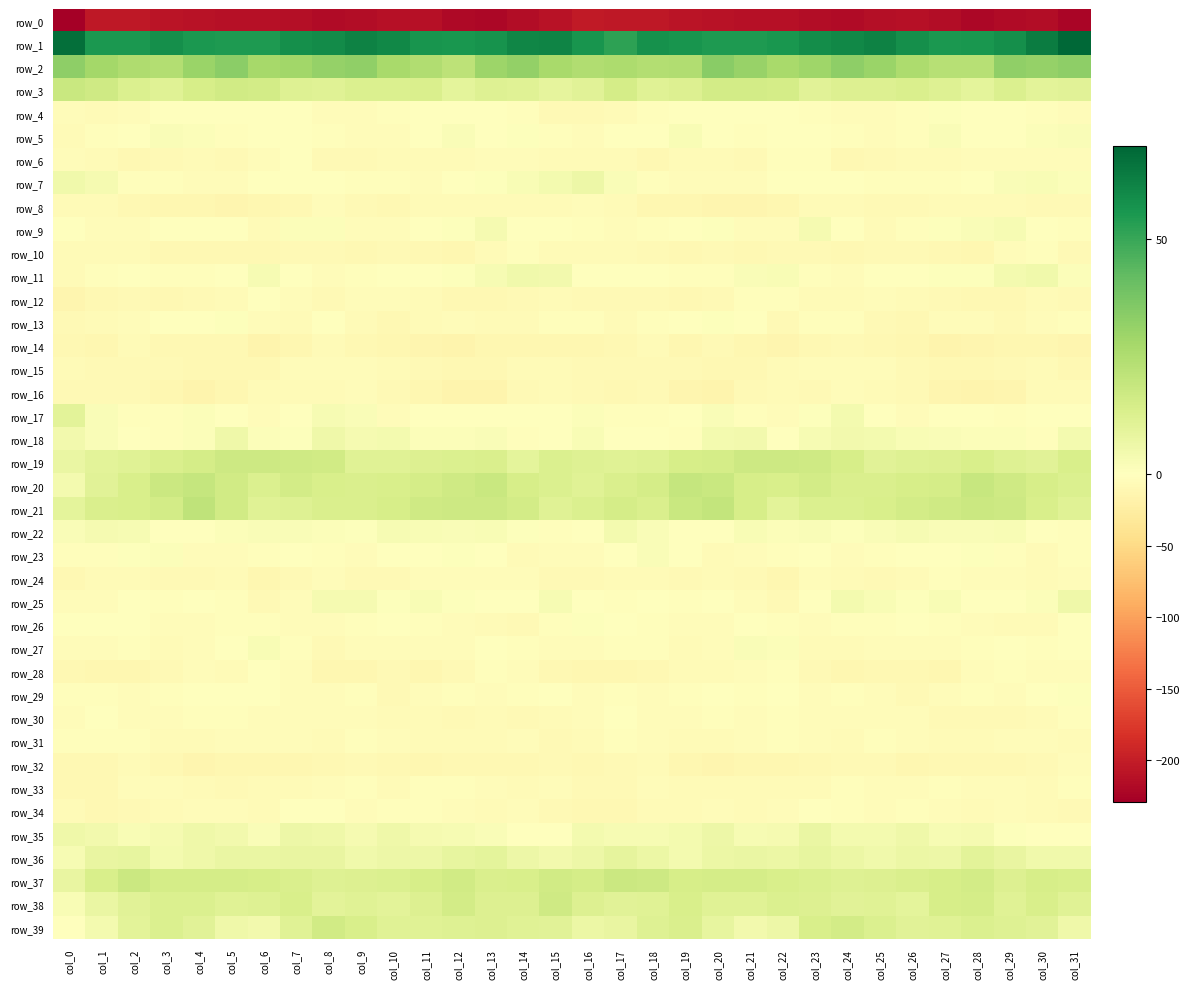

Reading left to right, extract all data points from this chart.

row_0: -229.0	-204.1	-204.3	-208.1	-209.7	-211.2	-212.5	-213.4	-217.5	-216.4	-211.8	-212.7	-218.8	-220.3	-216.3	-209.7	-202.9	-204.3	-205.4	-209.1	-210.5	-211.7	-212.6	-215.1	-217.8	-214.5	-211.2	-214.9	-220.7	-218.2	-215.1	-223.2
row_1: 67.1	55.2	55.0	58.0	55.0	54.8	54.9	58.0	59.3	61.6	59.9	56.1	55.7	56.7	60.7	61.1	56.2	51.9	57.2	56.6	54.9	54.7	55.6	58.6	60.2	61.9	58.1	55.4	56.0	57.7	63.3	69.7
row_2: 33.0	28.1	25.1	24.0	30.3	33.3	27.3	28.5	31.2	32.3	26.9	24.8	21.3	29.6	32.0	27.0	24.5	25.7	24.3	24.8	34.2	30.5	27.1	29.2	32.7	30.1	25.9	23.1	23.1	32.3	31.4	33.2
row_3: 18.5	16.8	12.9	11.1	14.6	15.9	15.4	11.8	11.4	12.6	12.9	13.3	9.6	11.7	11.2	8.8	10.8	15.1	11.2	12.4	15.7	15.5	14.8	10.7	12.3	12.4	13.2	12.0	9.5	12.8	10.1	10.6
row_4: -4.8	-5.5	-5.1	-1.2	-0.9	-0.1	0.5	-1.3	-4.9	-4.7	-3.2	0.4	0.5	0.2	-2.6	-7.3	-7.9	-6.2	-3.5	-0.5	-1.4	0.4	0.1	-2.9	-5.1	-4.2	-1.9	0.9	0.5	-0.9	-3.3	-5.1
row_5: -5.8	-3.2	-0.2	1.6	1.5	-1.9	-1.4	-1.0	-2.4	-4.5	-4.0	-0.0	1.9	-0.4	0.8	-2.0	-4.5	-1.4	0.3	2.3	0.1	-2.3	-0.5	-1.7	-3.0	-4.8	-2.8	1.7	0.5	-0.2	1.2	1.7
row_6: -3.9	-5.4	-9.6	-8.2	-5.5	-7.2	-4.6	-1.7	-7.5	-8.9	-6.7	-6.7	-5.7	-4.0	-4.4	-5.5	-5.9	-6.7	-9.7	-6.8	-5.6	-7.3	-2.4	-3.4	-9.0	-7.9	-6.6	-6.4	-5.2	-4.1	-4.0	-4.3
row_7: 5.0	3.6	-2.1	-3.3	-4.6	-5.0	-1.2	-1.0	-0.7	-2.4	-3.0	-3.6	-0.3	1.1	2.4	4.3	6.3	1.8	-3.0	-3.6	-5.2	-3.7	-0.8	-1.0	-0.9	-2.7	-3.4	-2.4	-0.1	1.8	2.7	1.4
row_8: -6.7	-5.7	-10.2	-11.1	-12.1	-13.2	-11.7	-9.1	-4.7	-7.9	-9.1	-6.6	-5.4	-6.0	-6.9	-5.5	-4.3	-6.7	-11.6	-10.8	-12.9	-12.9	-11.3	-6.6	-5.7	-8.7	-8.3	-5.8	-6.1	-5.9	-7.8	-8.1
row_9: -1.6	-4.3	-4.7	-0.4	0.4	-1.5	-6.0	1.4	1.4	-4.6	-3.9	0.3	0.9	3.3	0.2	-1.2	-2.1	-5.0	-3.2	-0.2	1.1	-4.6	-4.0	3.4	-1.2	-5.4	-1.9	0.6	1.8	2.9	-1.5	-3.0
row_10: -6.9	-6.7	-7.0	-9.6	-9.2	-9.8	-9.2	-8.2	-8.9	-9.2	-7.9	-9.7	-11.5	-6.7	-2.4	-5.5	-6.4	-6.3	-8.0	-10.2	-8.8	-10.2	-8.4	-8.3	-9.5	-8.5	-8.4	-10.3	-11.1	-4.0	-3.4	-8.6
row_11: -6.3	-2.6	0.4	-2.9	-2.3	0.4	3.1	-0.9	-4.5	-1.9	-0.8	-0.3	0.7	2.8	5.2	4.4	-1.0	-0.2	-0.4	-3.5	-2.0	2.1	2.3	-3.2	-3.8	-1.3	-1.0	0.7	0.7	4.1	5.2	1.4
row_12: -14.1	-9.6	-8.7	-9.1	-8.9	-5.8	-1.8	-4.3	-7.3	-4.8	-4.5	-6.3	-9.8	-10.2	-7.9	-5.7	-8.0	-8.1	-8.9	-9.1	-8.8	-3.4	-2.5	-5.8	-7.0	-3.8	-5.4	-7.2	-10.5	-10.0	-6.9	-8.5
row_13: -8.4	-6.9	-4.5	-1.5	0.3	0.9	-5.2	-6.1	-1.7	-7.0	-10.1	-6.9	-3.9	-6.9	-6.7	-2.4	-3.2	-5.6	-3.1	-1.1	1.1	-0.3	-7.5	-3.4	-3.5	-8.6	-9.8	-4.8	-4.3	-8.4	-4.9	-3.4
row_14: -9.9	-11.1	-7.1	-9.2	-10.0	-9.4	-14.6	-11.2	-7.1	-9.5	-11.8	-13.3	-15.4	-12.0	-11.9	-12.1	-11.6	-9.5	-6.8	-10.8	-8.5	-11.9	-13.8	-9.5	-7.3	-10.7	-12.2	-14.6	-14.1	-11.6	-12.5	-13.8
row_15: -6.5	-7.4	-7.5	-7.7	-9.9	-9.8	-9.6	-4.8	-4.3	-3.9	-6.1	-8.2	-9.9	-9.1	-6.4	-6.6	-7.4	-7.4	-7.6	-8.7	-10.3	-10.1	-7.0	-4.9	-3.8	-4.4	-7.2	-9.0	-10.0	-7.4	-7.1	-9.3
row_16: -7.3	-8.8	-8.4	-10.8	-15.0	-10.9	-5.9	-7.1	-5.8	-4.9	-7.2	-10.8	-15.0	-14.7	-8.9	-5.7	-8.6	-9.1	-8.7	-12.9	-15.0	-8.0	-5.6	-7.4	-4.9	-5.5	-8.3	-13.0	-14.9	-13.1	-7.1	-7.0
row_17: 10.0	1.6	-3.1	-1.8	1.2	-0.1	-4.4	-0.7	3.2	2.0	-4.0	-1.7	-0.2	-1.6	-1.4	-0.3	1.6	-1.9	-2.8	-1.0	1.9	-1.9	-3.7	0.9	3.9	-0.7	-4.0	-0.5	-0.2	-2.0	-1.2	-0.2
row_18: 4.4	1.8	-0.5	-2.6	1.6	5.4	1.2	0.9	5.5	3.4	4.0	1.2	1.5	1.6	-2.1	-0.3	2.5	0.4	-1.2	-2.1	4.2	4.6	-0.1	3.0	4.7	3.9	2.4	1.8	1.3	1.1	-3.3	4.3
row_19: 7.4	10.1	11.0	13.3	14.7	17.0	17.0	16.7	15.9	11.3	11.4	12.5	12.8	13.3	9.7	12.7	11.5	11.1	11.7	14.2	15.1	17.1	17.2	16.7	14.2	10.7	11.9	12.5	13.6	11.5	10.8	14.1
row_20: 4.3	10.9	14.0	17.8	19.3	16.1	13.0	15.3	14.0	13.3	14.0	14.7	16.7	18.5	14.6	12.7	11.2	13.5	14.8	19.1	18.3	14.5	13.8	15.7	13.1	13.6	14.4	14.7	18.6	16.5	14.5	12.8
row_21: 9.3	13.6	13.7	15.8	20.7	16.0	11.3	11.6	13.2	13.5	14.3	16.8	17.2	17.4	15.5	11.3	12.7	15.1	13.4	18.4	19.9	14.3	10.2	12.8	13.0	13.8	15.4	16.8	17.5	16.9	14.1	11.0
row_22: 2.0	3.6	2.8	0.3	-0.0	1.4	1.9	1.9	1.5	0.7	3.2	2.4	2.1	2.3	0.8	-2.3	0.2	4.1	1.9	-0.1	0.3	2.4	1.2	1.8	0.7	1.8	3.1	1.8	2.1	2.3	-0.7	-2.0
row_23: -3.5	-2.4	0.7	1.5	-4.2	-4.7	-2.7	-1.3	-3.2	-4.7	-0.0	0.4	0.8	-1.1	-5.4	-5.1	-4.6	-1.3	1.7	-0.2	-5.6	-3.6	-2.3	-1.5	-4.4	-3.0	0.5	0.4	0.7	-2.9	-5.5	-2.2
row_24: -9.1	-6.8	-5.4	-7.7	-7.4	-6.7	-11.0	-7.4	-5.0	-7.6	-7.3	-3.9	-3.6	-4.0	-4.9	-7.5	-7.9	-5.9	-6.2	-8.2	-6.2	-8.5	-11.0	-5.2	-6.2	-8.0	-5.8	-3.0	-4.3	-3.8	-5.5	-3.8
row_25: -4.8	-4.2	-0.9	-2.3	-0.5	-1.9	-7.3	-4.5	3.3	3.6	0.6	2.2	1.0	0.1	0.4	3.2	-0.2	-2.5	-1.1	-2.2	0.4	-4.0	-8.4	-0.6	4.1	2.4	1.0	2.3	0.2	0.2	1.5	5.6
row_26: 0.4	-1.2	-0.7	-4.2	-4.7	-2.1	-2.3	-3.9	-4.3	-2.4	-1.7	-1.8	-3.7	-5.7	-7.2	-2.1	1.0	-0.3	-1.9	-4.8	-4.0	-1.4	-3.5	-4.2	-3.4	-2.2	-1.4	-2.6	-4.1	-6.7	-6.0	-1.7
row_27: -5.2	-3.9	-2.0	-5.9	-4.9	-0.1	2.7	-2.7	-7.6	-5.0	-4.6	-4.3	-4.3	-1.5	-2.7	-4.6	-5.3	-2.6	-3.4	-6.4	-3.7	2.0	1.3	-5.9	-6.2	-5.0	-4.4	-4.6	-3.1	-1.3	-2.8	-0.7
row_28: -10.2	-11.6	-11.0	-8.3	-5.3	-5.4	-1.4	-5.3	-10.7	-10.9	-8.4	-10.7	-7.9	-2.6	-4.2	-9.0	-12.2	-11.7	-10.4	-6.9	-5.6	-3.7	-1.8	-7.8	-11.5	-9.3	-9.4	-10.8	-4.9	-2.3	-5.0	-4.0
row_29: -1.9	-2.8	-4.1	-3.5	-1.0	-1.6	-1.7	-4.3	-3.6	-2.3	-7.5	-5.0	-2.8	-3.9	-2.5	-1.5	-4.1	-3.6	-3.7	-3.0	-0.2	-2.3	-1.7	-5.1	-2.4	-3.8	-7.8	-3.6	-2.7	-4.1	-0.4	0.5
row_30: -3.6	-0.7	-3.8	-4.6	-3.0	-2.4	-3.9	-3.7	-3.7	-4.2	-5.4	-6.7	-8.7	-7.0	-7.2	-5.4	-3.7	-1.3	-4.7	-4.0	-2.2	-3.6	-3.4	-3.7	-3.9	-4.6	-5.3	-8.5	-7.2	-7.7	-5.8	-2.9
row_31: -2.2	-3.3	-3.0	-5.9	-6.9	-4.4	-3.7	-4.2	-6.8	-3.5	-3.6	-6.2	-6.4	-5.6	-4.2	-8.0	-6.6	-3.1	-3.8	-6.8	-6.1	-4.1	-3.6	-5.4	-6.2	-2.6	-4.8	-6.5	-6.0	-5.1	-4.5	-6.4
row_32: -9.0	-9.3	-6.2	-9.9	-13.3	-12.2	-11.5	-11.1	-9.1	-7.9	-10.3	-10.8	-9.1	-10.3	-9.4	-8.0	-9.3	-7.8	-6.7	-12.0	-13.1	-11.3	-12.1	-10.2	-8.7	-8.2	-11.6	-9.4	-9.6	-10.2	-8.6	-4.6
row_33: -9.4	-9.1	-4.7	-4.5	-6.8	-7.5	-6.4	-6.9	-4.0	-2.5	-5.5	-2.7	-3.4	-5.2	-5.5	-4.9	-8.3	-7.4	-3.9	-5.7	-7.0	-6.7	-6.8	-6.5	-2.6	-3.8	-5.2	-1.8	-4.4	-5.2	-6.0	-2.5
row_34: -6.8	-9.0	-8.2	-6.7	-4.8	-4.5	-6.6	-1.6	-1.7	-4.4	-3.4	-3.1	-5.0	-6.0	-5.0	-7.8	-9.2	-9.7	-7.0	-6.5	-3.8	-5.9	-5.1	-0.6	-3.2	-4.4	-2.8	-3.7	-5.8	-5.0	-6.4	-8.8
row_35: 5.7	4.9	2.3	3.4	5.5	4.6	2.1	6.5	5.7	3.6	5.8	3.4	3.3	1.8	-0.7	0.2	4.0	3.2	2.8	3.9	6.0	2.9	3.4	7.5	4.2	4.2	5.6	2.7	3.3	0.7	-1.2	-0.5
row_36: 2.9	7.8	8.2	4.1	5.9	7.3	7.3	7.6	7.8	5.0	6.3	6.2	8.7	9.6	6.2	4.6	6.1	9.0	6.6	3.9	7.1	7.5	7.0	8.5	6.6	5.0	6.6	6.3	10.2	8.1	5.4	5.0
row_37: 8.0	14.1	17.8	14.8	14.9	14.9	14.2	13.4	11.8	12.0	12.8	14.2	16.0	13.2	13.9	16.1	15.1	17.5	17.0	14.2	15.0	14.8	13.9	12.9	11.8	12.3	13.4	14.7	15.8	12.4	14.6	14.1
row_38: 2.6	7.5	10.7	12.8	12.9	11.2	11.7	13.6	10.3	11.2	9.8	12.1	15.7	12.0	12.4	16.5	12.2	10.8	11.2	13.6	11.4	11.3	12.6	12.5	10.5	11.2	9.7	14.2	14.9	10.9	13.8	11.2
row_39: 0.4	3.9	10.2	13.0	10.8	5.6	4.7	11.2	15.9	13.7	11.1	11.1	11.7	12.5	11.1	10.3	6.7	7.6	11.5	13.2	8.5	4.7	6.5	13.7	15.6	12.6	10.9	11.2	12.8	11.5	10.8	5.7